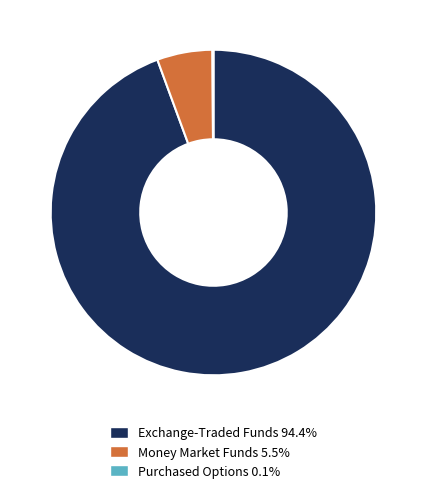

Is there any slice that represents more than half of the pie?

Yes